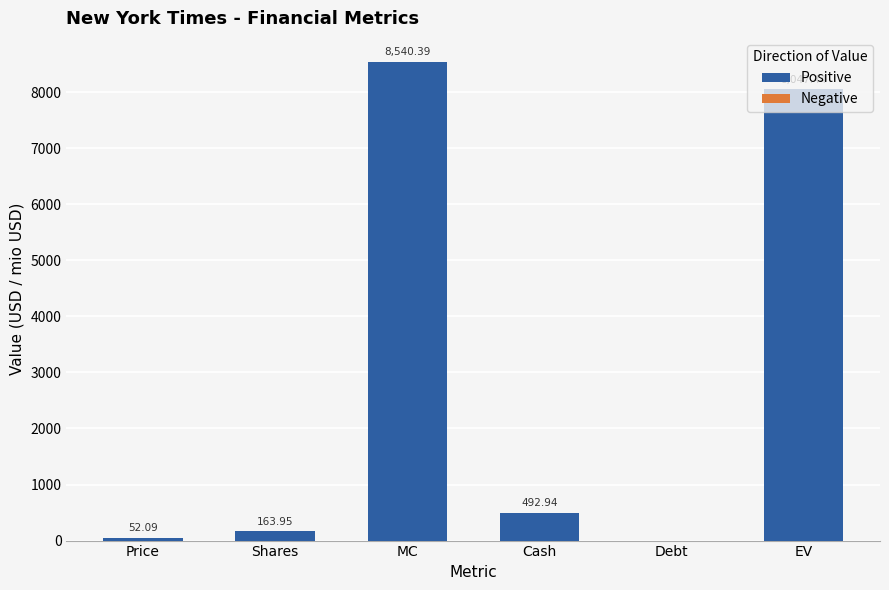

What is the sum of all values?

17296.8